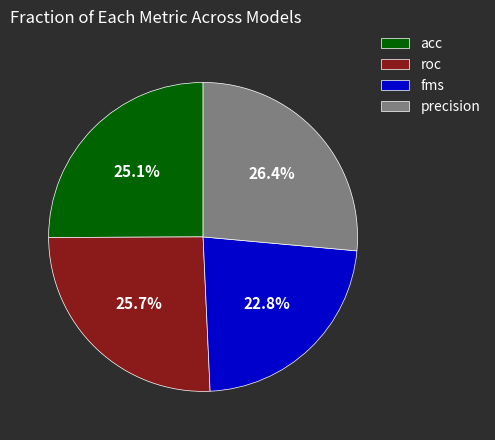

Is the sum of roc and fms greater than half?

No